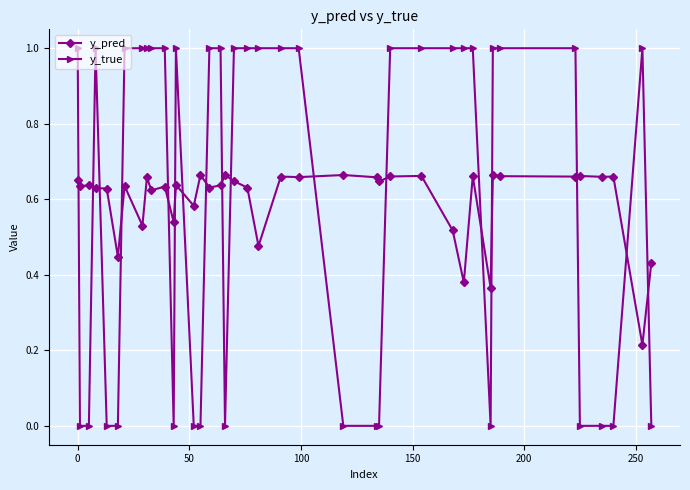

True or false: y_true and y_pred cross at least once.

True